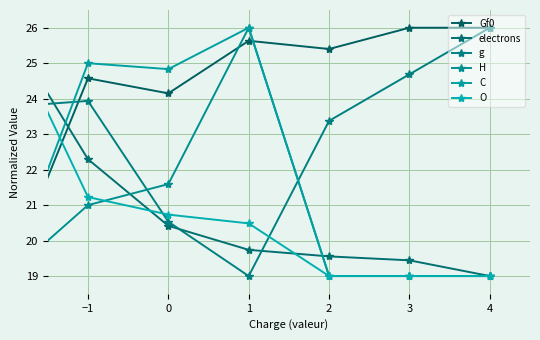

True or false: C and Gf0 intersect in this chart.

True